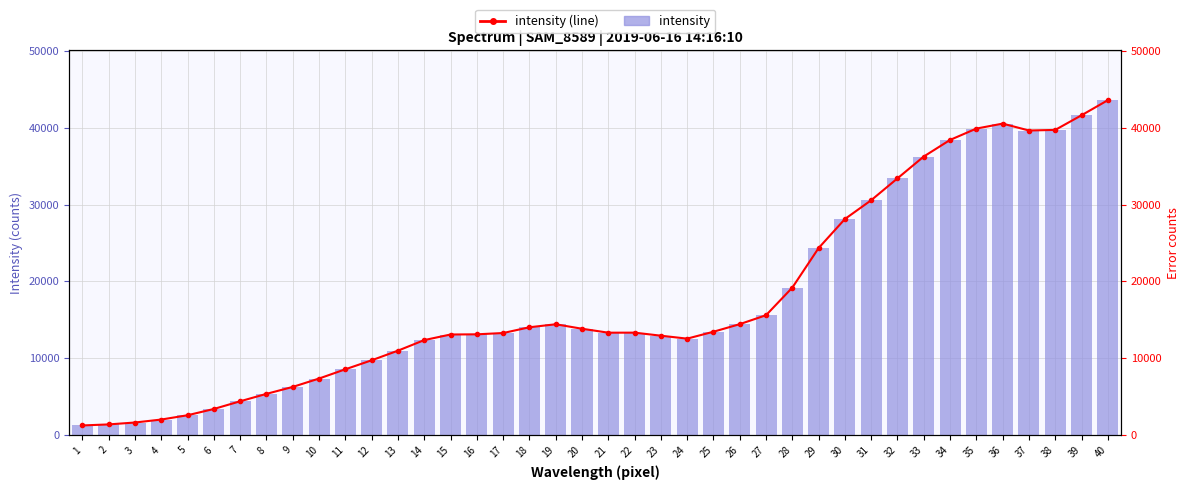

What is the value of the intensity bar at the 11th from the left?

8578